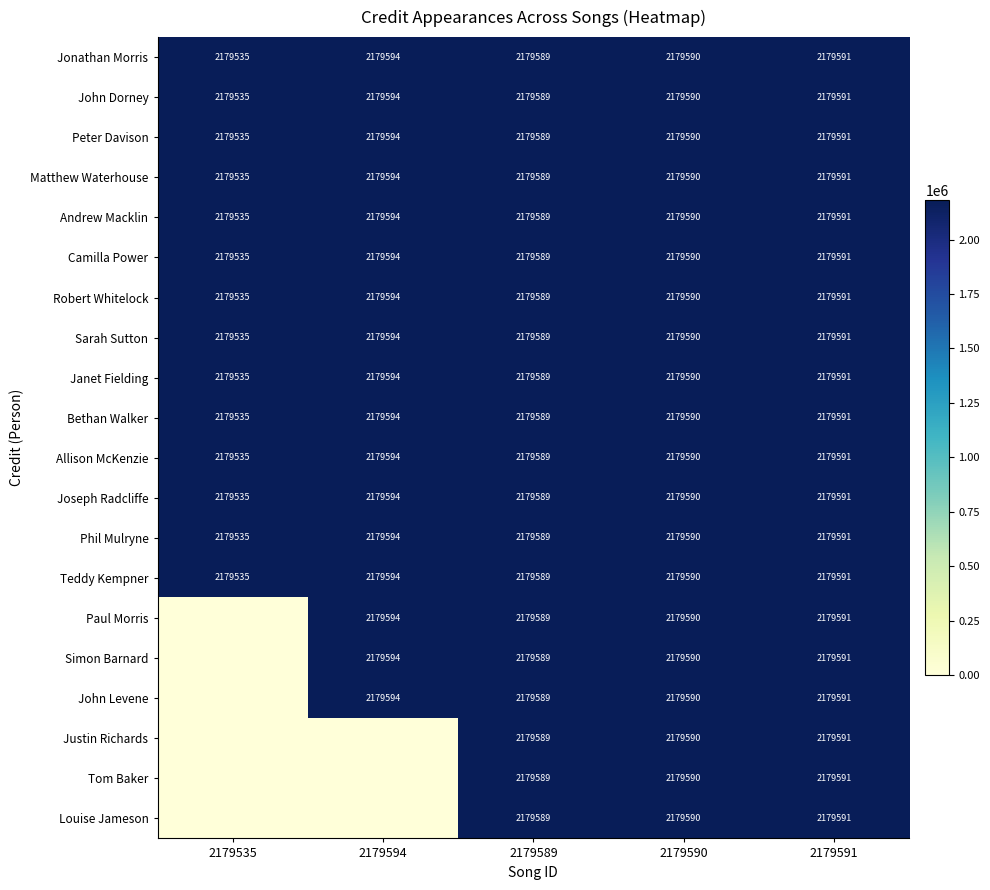

At which category does the chart reach its peak across all series?

2179594